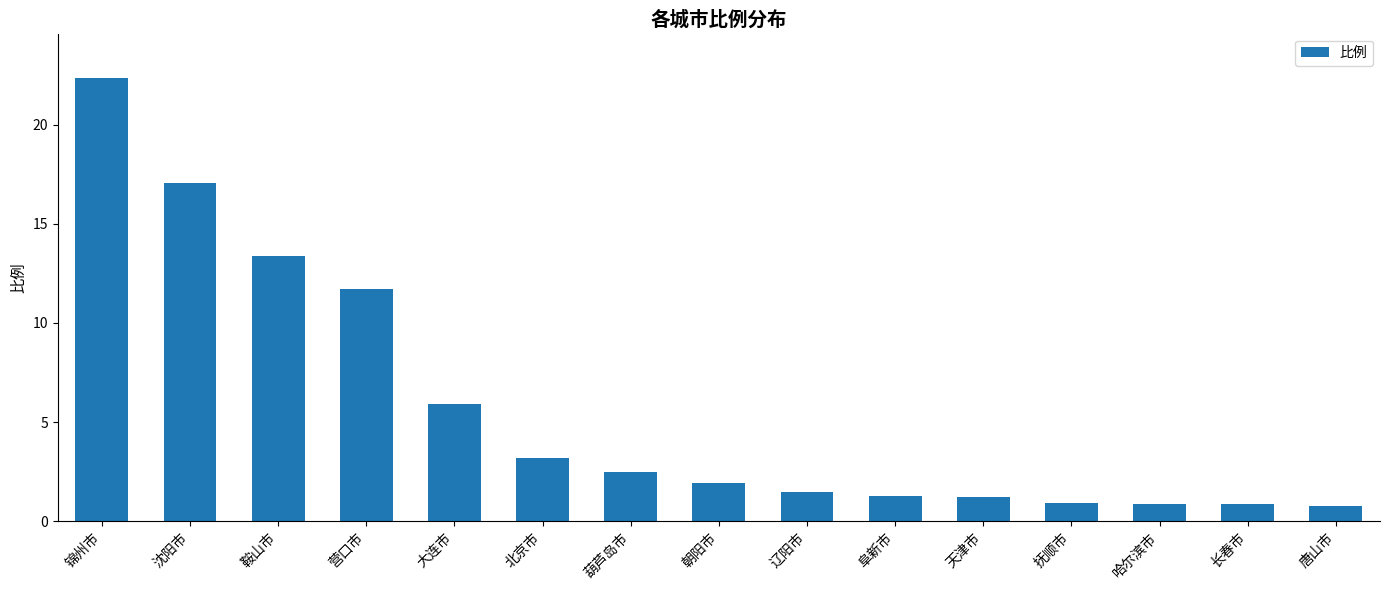

What position from the right is 辽阳市?

7